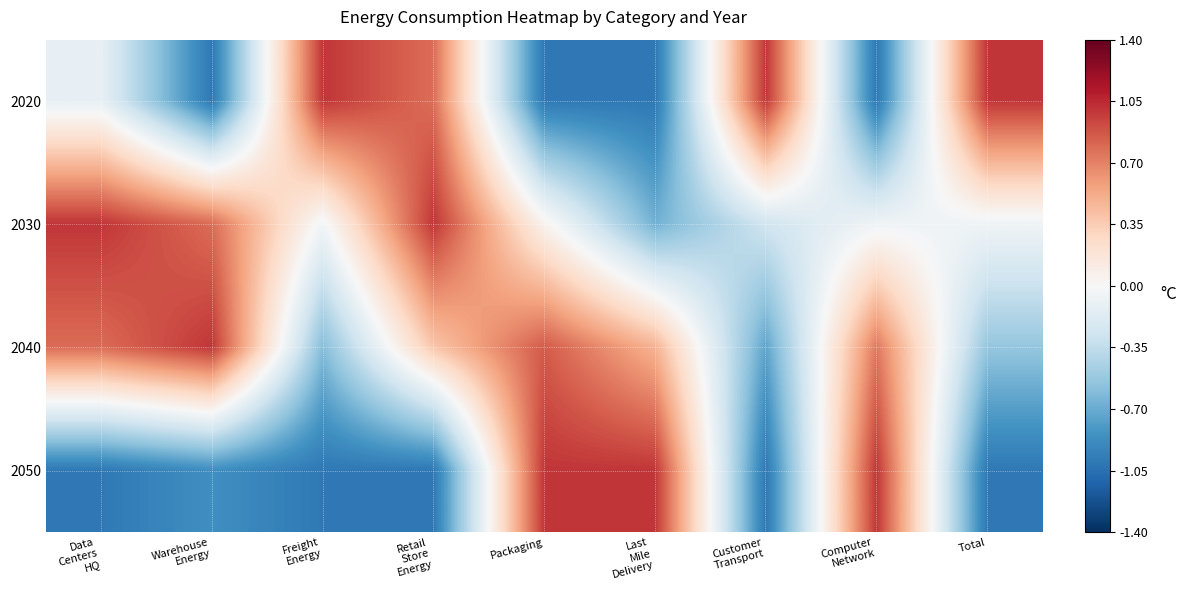

Rank the series by their maximum value, from highest to lowest.

2020, 2030, 2040, 2050